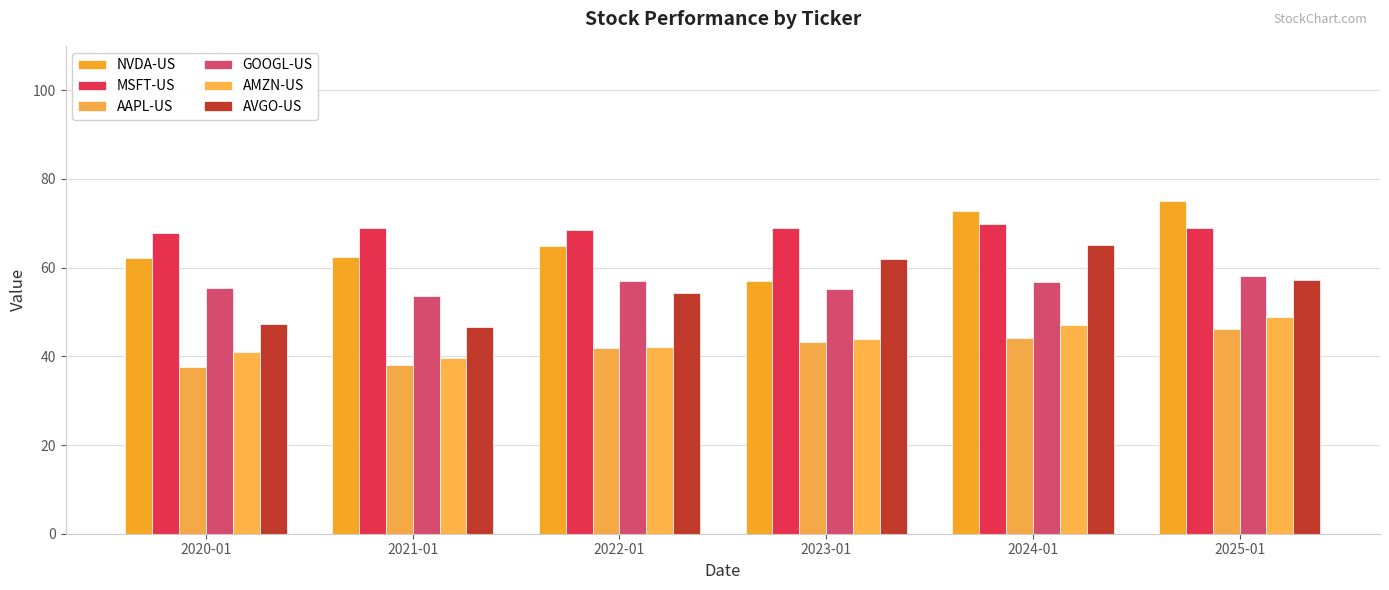

What is the total value across all series at 2023-01?

330.0